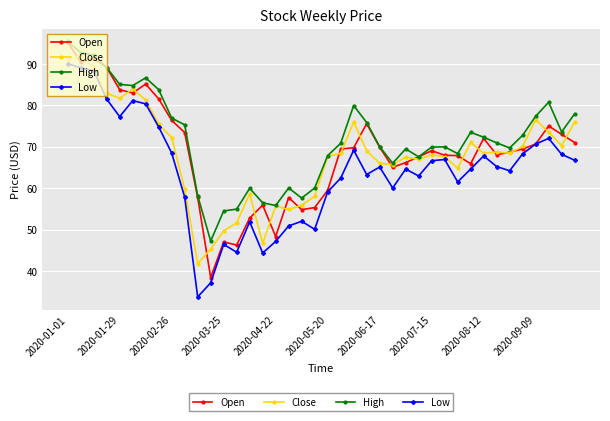

What is the value of the Open point at the 3rd from the left?

91.4